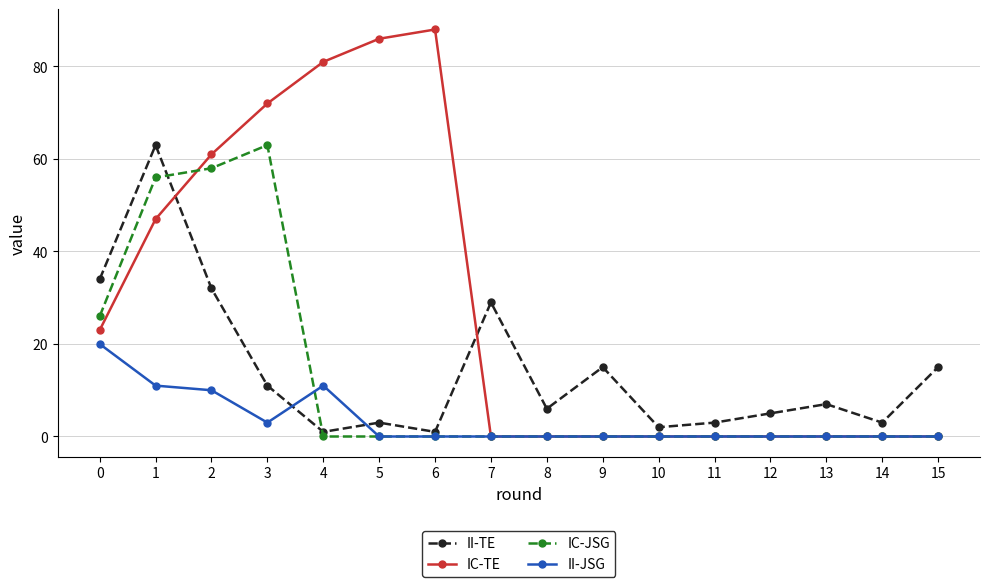

How many intersections are there between II-TE and IC-TE?

2